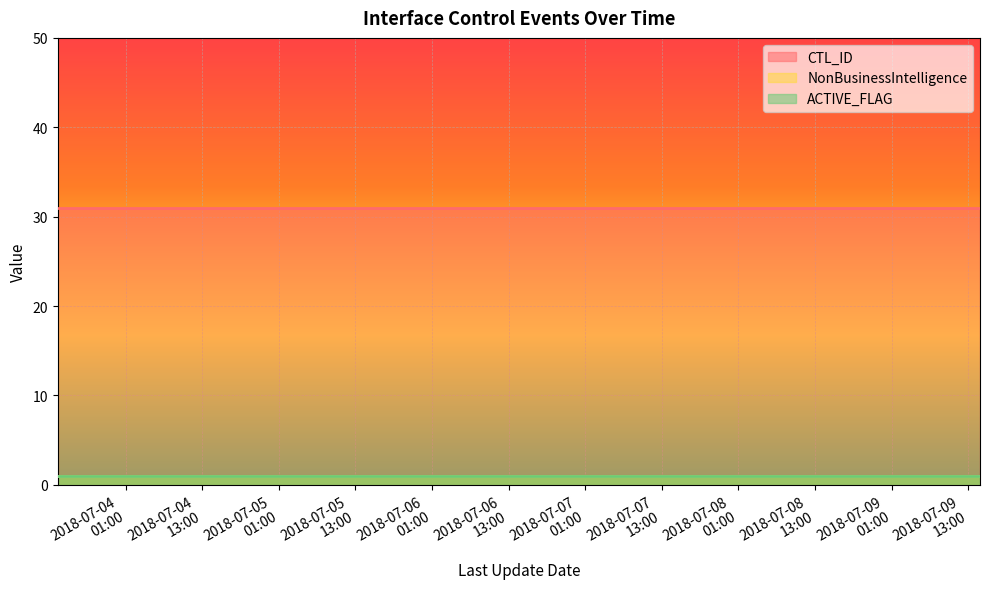

How many lines are shown in the chart?

3